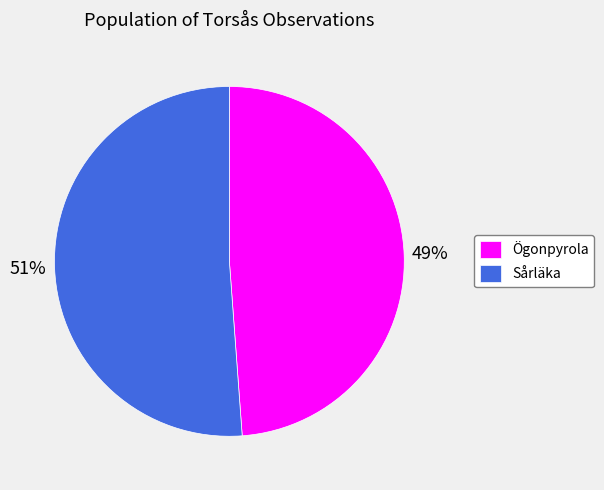

Approximately how many times larger is the value at Ögonpyrola compared to Sårläka?

1.0